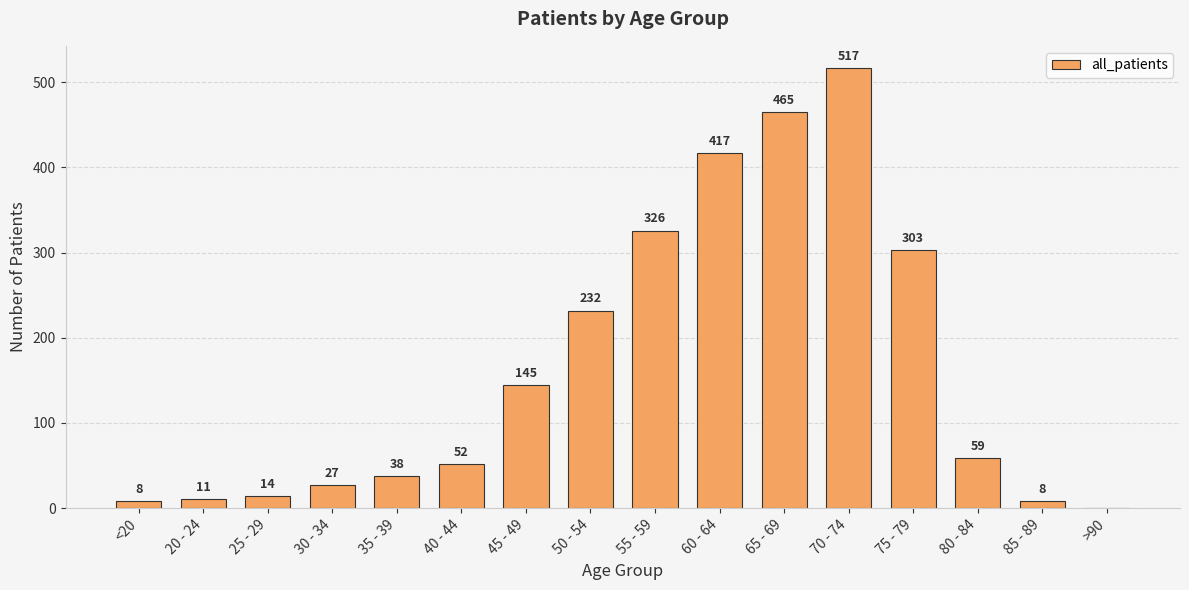

Reading left to right, list all the values displayed in this chart.

<20=8	20 - 24=11	25 - 29=14	30 - 34=27	35 - 39=38	40 - 44=52	45 - 49=145	50 - 54=232	55 - 59=326	60 - 64=417	65 - 69=465	70 - 74=517	75 - 79=303	80 - 84=59	85 - 89=8	>90=0